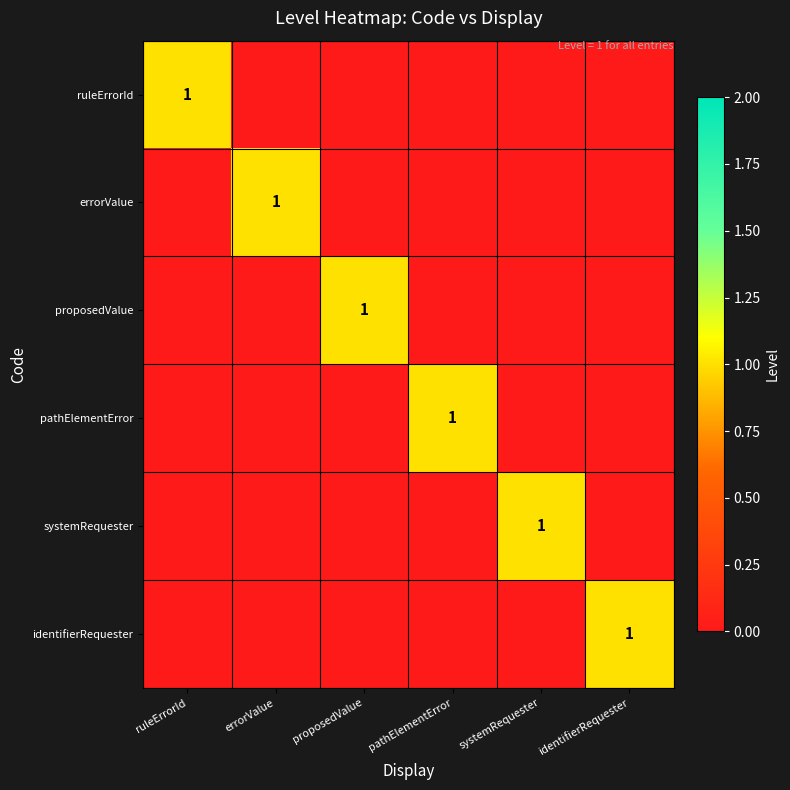

At how many categories does at least one series exceed 0?

6